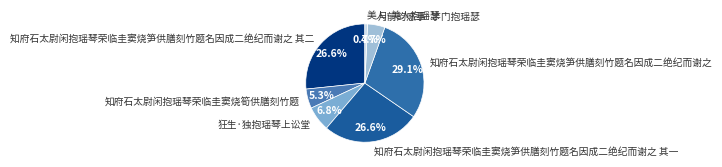

What percentage is NOT represented by 知府石太尉闲抱瑶琴荣临圭窦烧筍供膳刻竹题?

94.7%